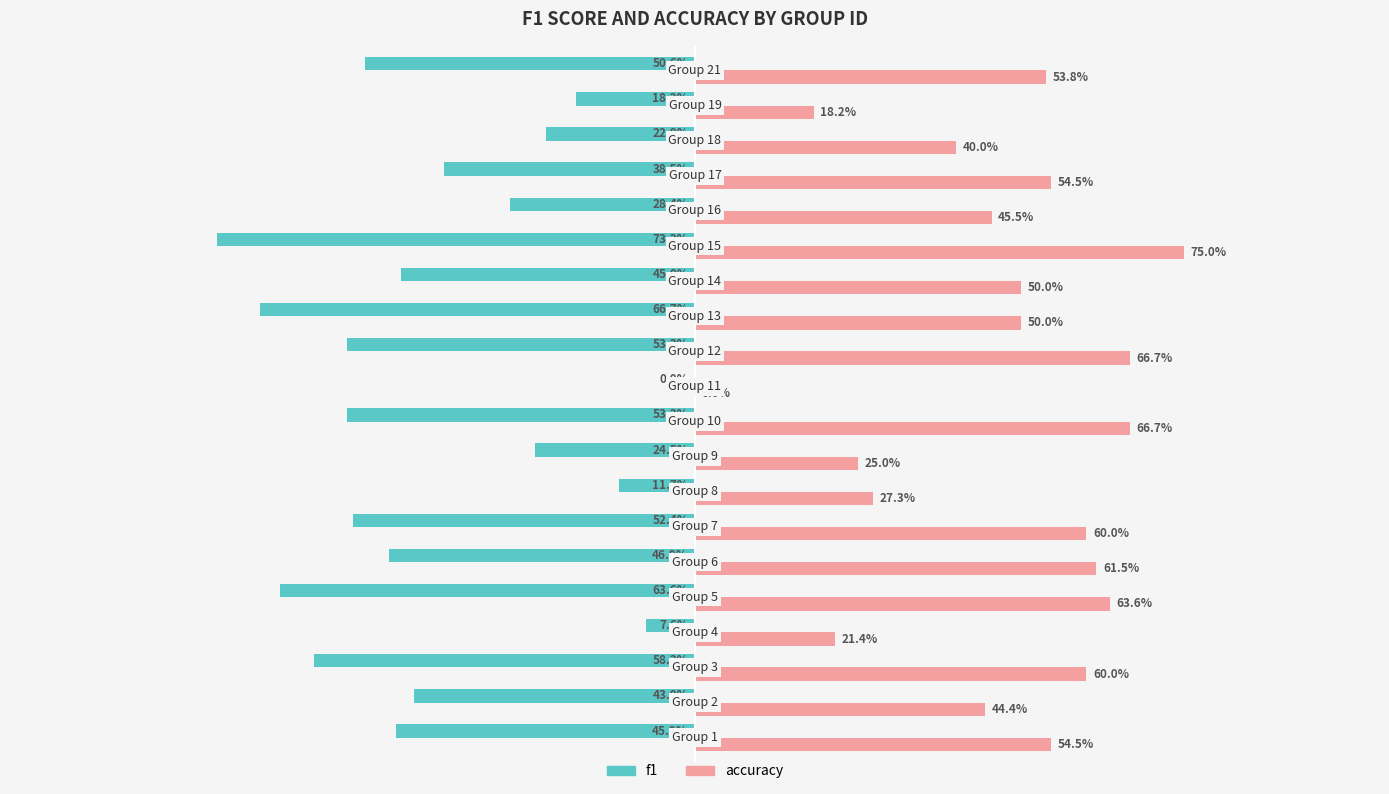

Reading left to right, list all the values displayed in this chart.

f1: -45.9	-43.0	-58.3	-7.6	-63.6	-46.9	-52.4	-11.7	-24.5	-53.3	0.0	-53.3	-66.7	-45.0	-73.3	-28.4	-38.5	-22.9	-18.2	-50.6
accuracy: 54.5	44.4	60.0	21.4	63.6	61.5	60.0	27.3	25.0	66.7	0.0	66.7	50.0	50.0	75.0	45.5	54.5	40.0	18.2	53.8